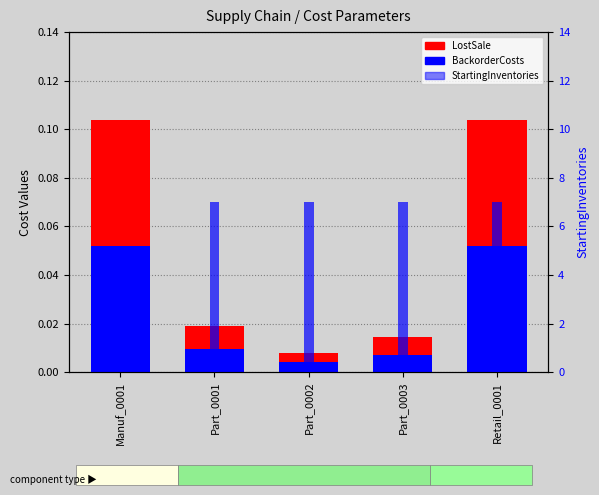

What is the maximum value shown in the chart?

7.0